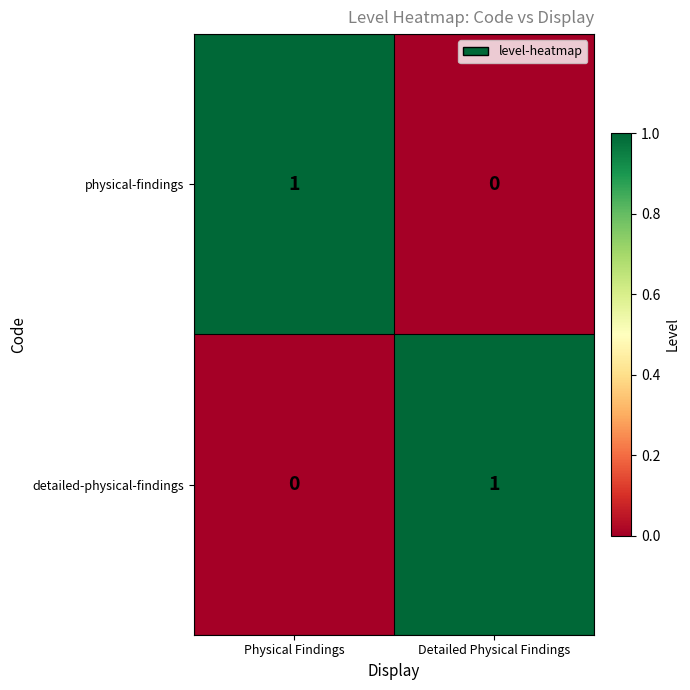

At Physical Findings, list the series in order from smallest to largest.

detailed-physical-findings, physical-findings